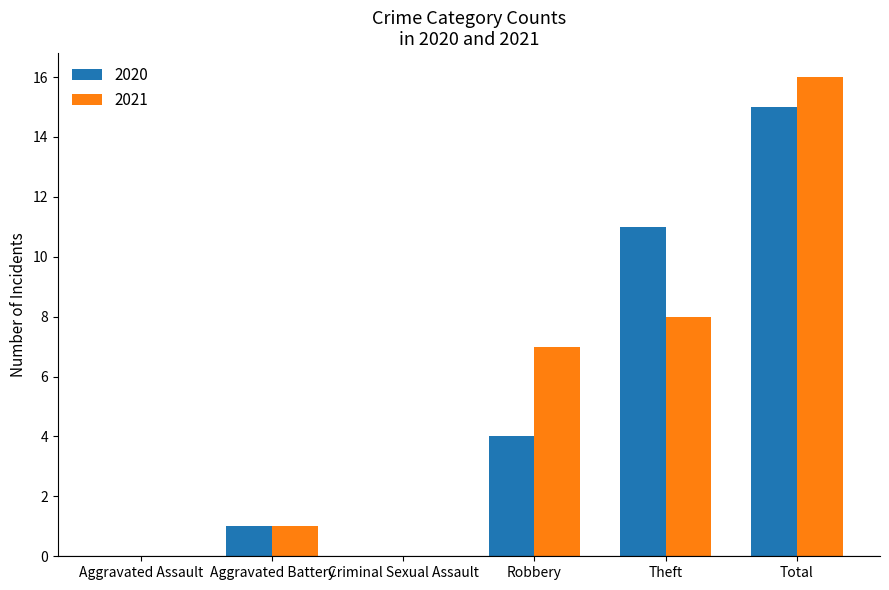

Which category has the highest value across all series?

Total